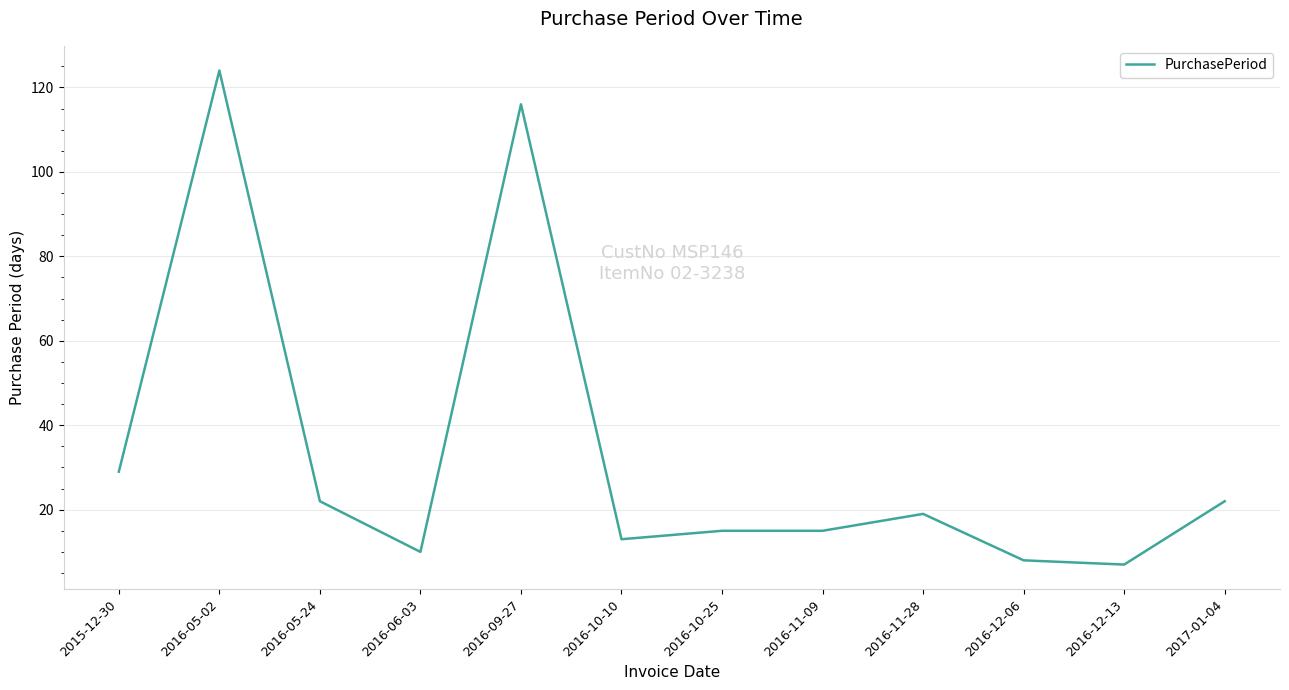

Reading left to right, extract all data points from this chart.

2015-12-30=29	2016-05-02=124	2016-05-24=22	2016-06-03=10	2016-09-27=116	2016-10-10=13	2016-10-25=15	2016-11-09=15	2016-11-28=19	2016-12-06=8	2016-12-13=7	2017-01-04=22